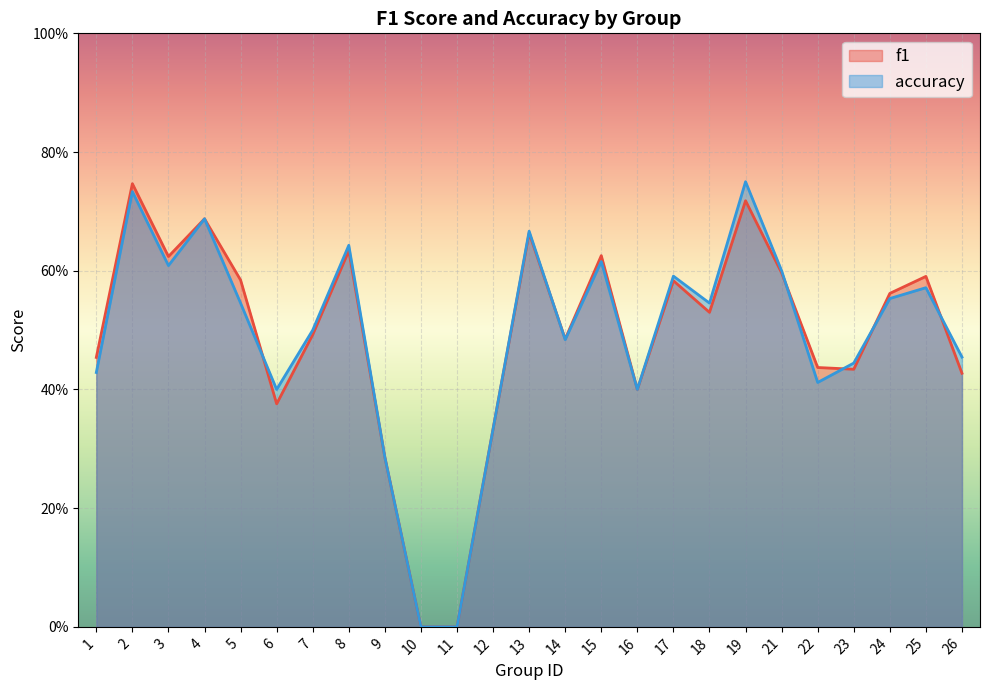

At how many categories does at least one series exceed 0?

23